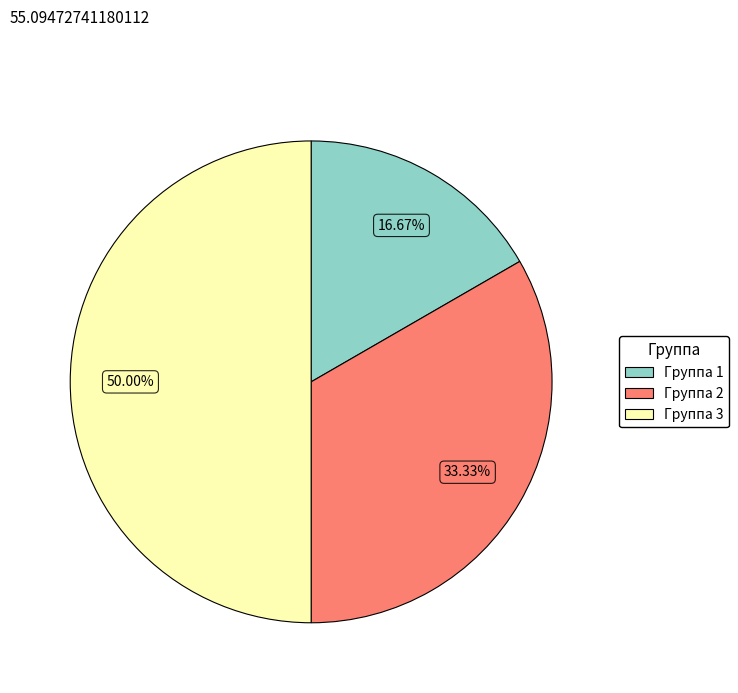

What is the total percentage of Группа 2 and Группа 3?

83.3%